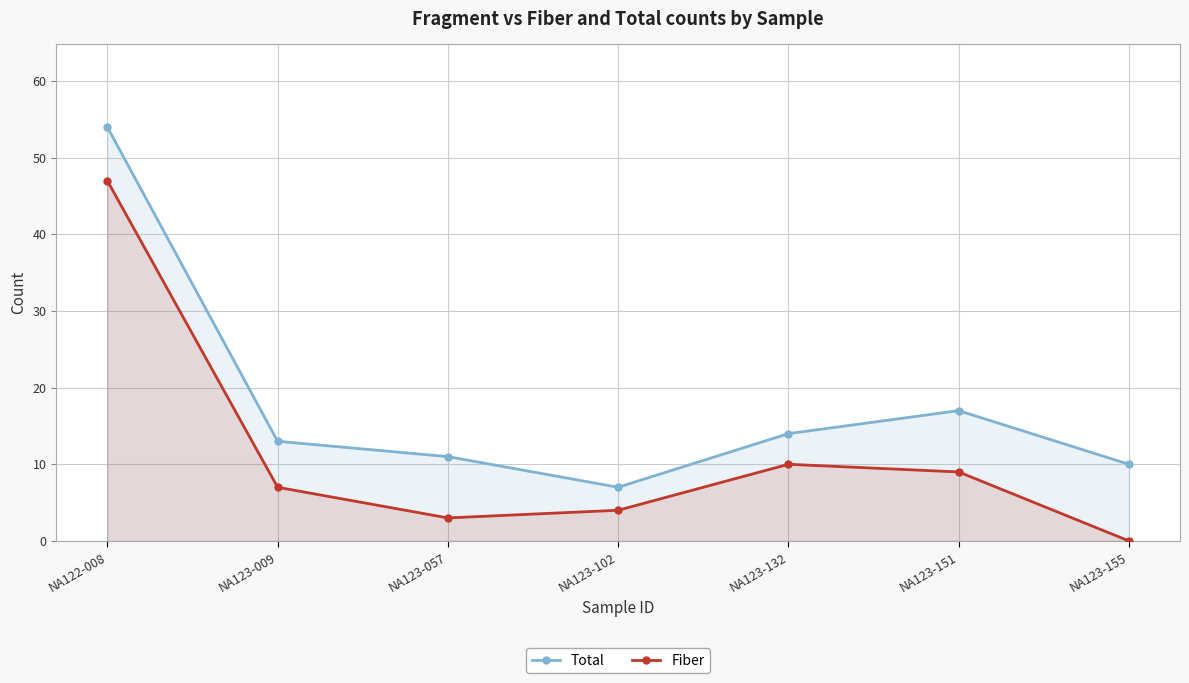

What is the sum of all Total values?

126